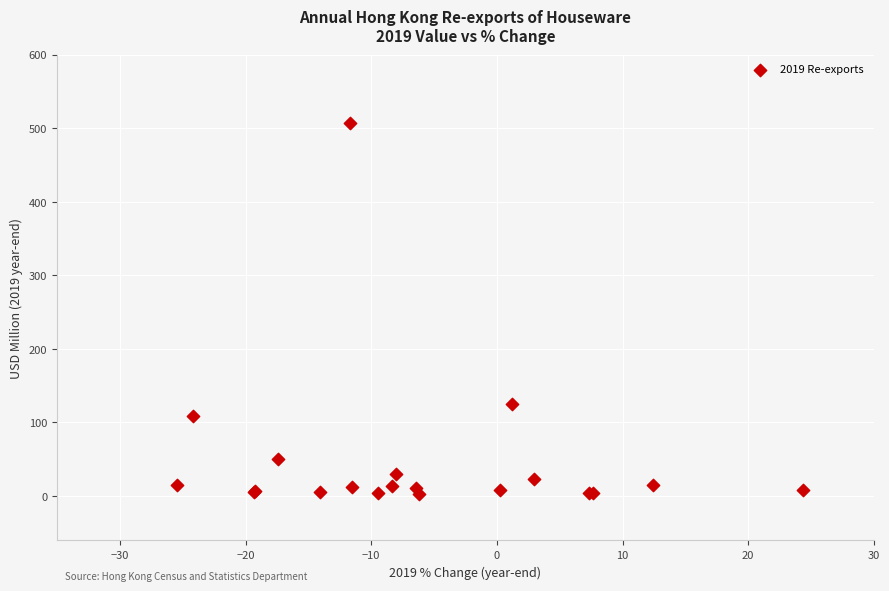

What Y value in the scatter plot is closest to 254?

125.3